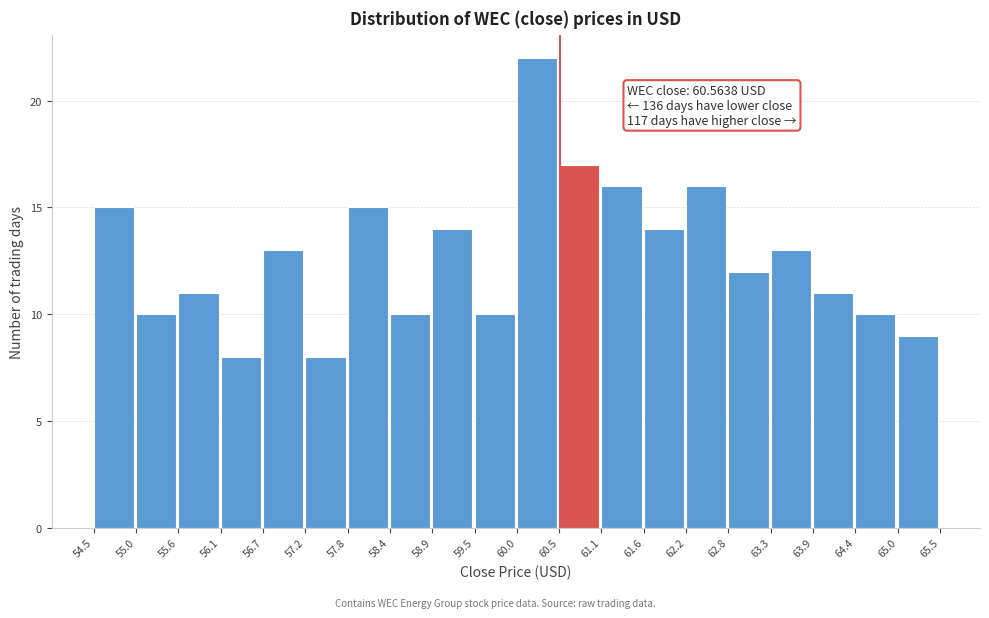

Which range on the x-axis has the tallest bar?

60.0 to 60.5